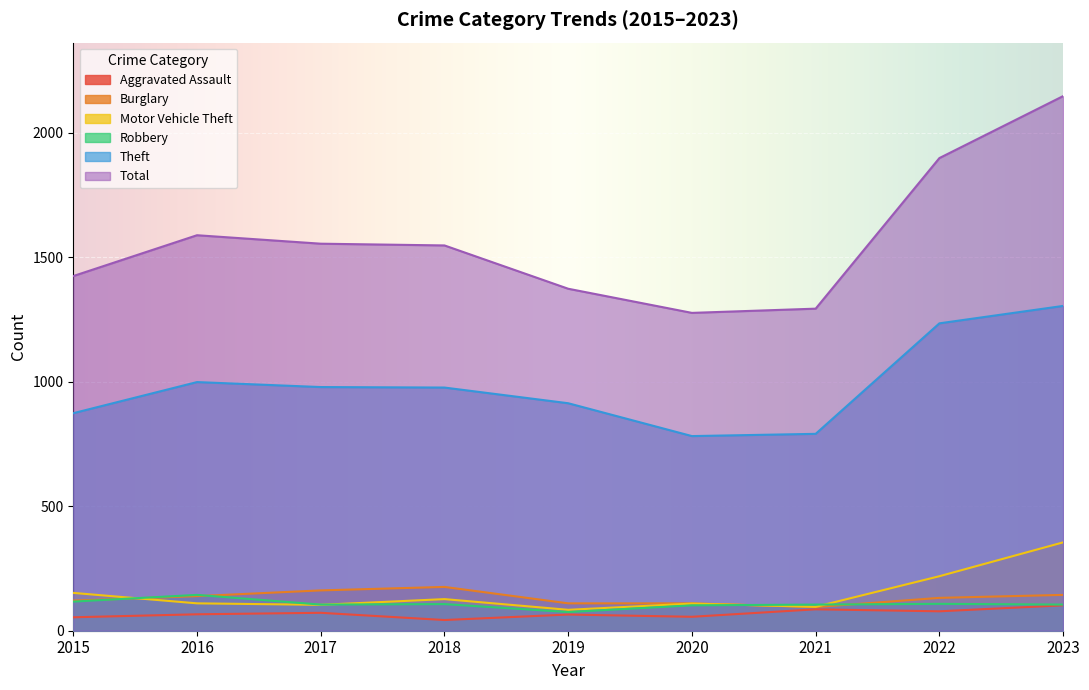

True or false: Aggravated Assault and Theft intersect in this chart.

False